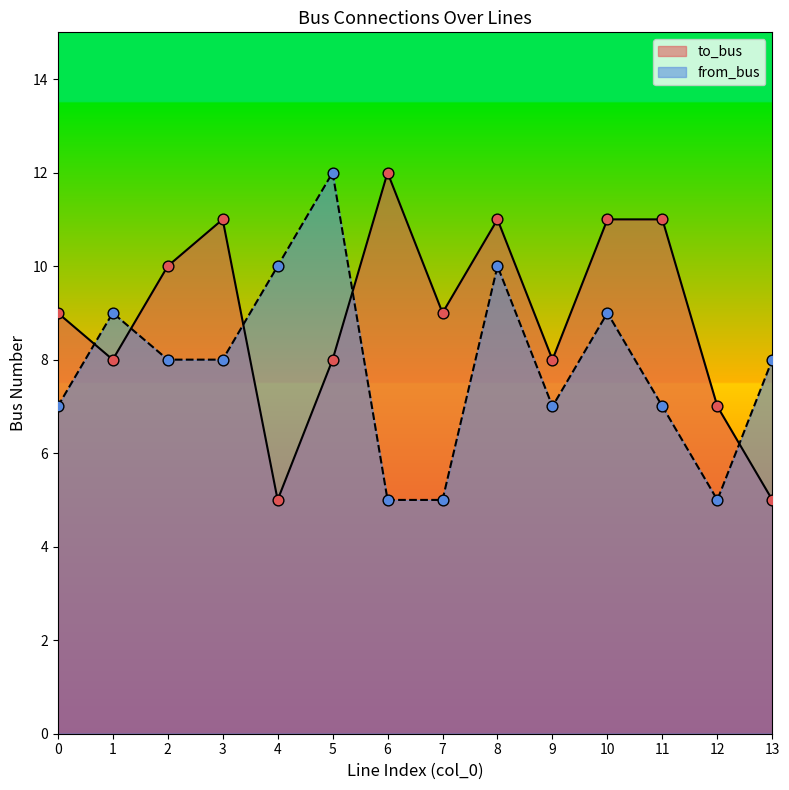

Which series contains the lowest Y value?

to_bus